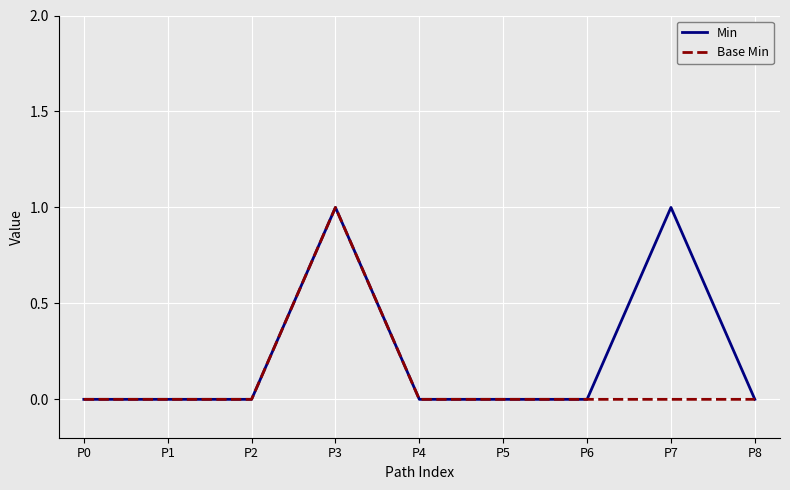

Reading left to right, what are all the values shown in this chart?

Min: P0=0	P1=0	P2=0	P3=1	P4=0	P5=0	P6=0	P7=1	P8=0
Base Min: P0=0	P1=0	P2=0	P3=1	P4=0	P5=0	P6=0	P7=0	P8=0